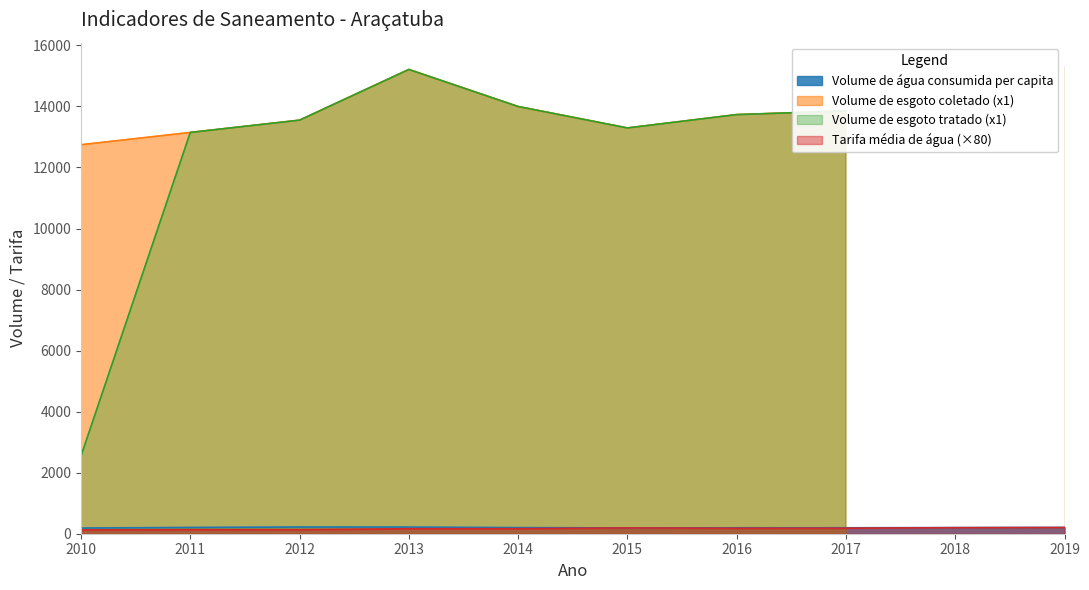

True or false: Tarifa média de água (×80) has a value of 196.8 at 2018.

True